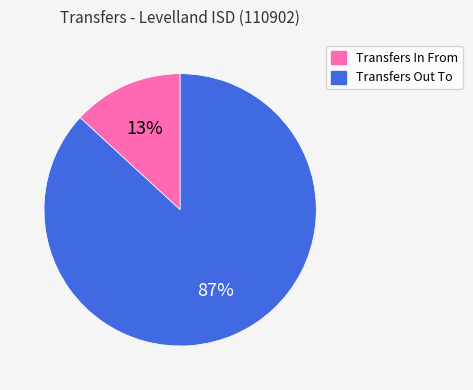

True or false: Transfers In From accounts for 13% of the total.

True